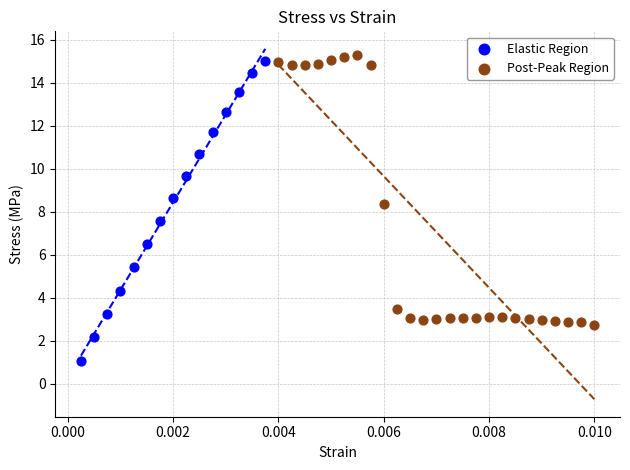

Which series contains the lowest Y value?

Elastic Region